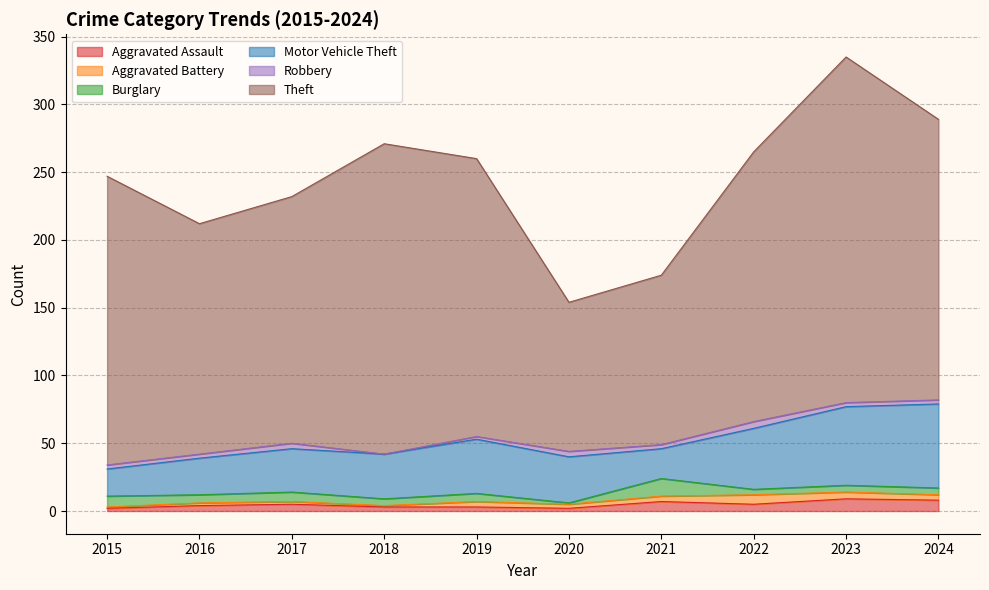

Does the chart have visible grid lines?

Yes